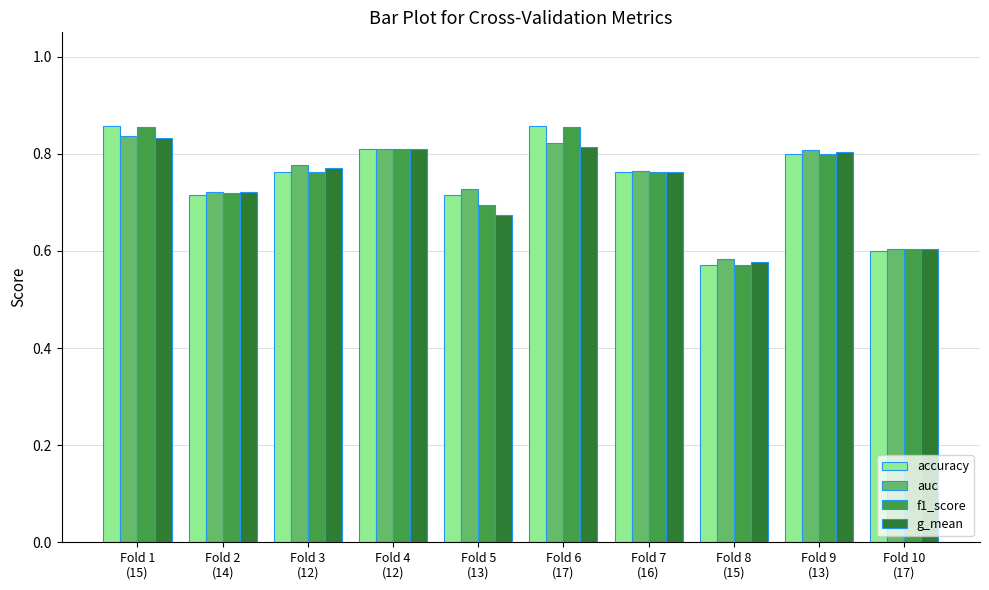

Which series has the widest spread of values?

accuracy